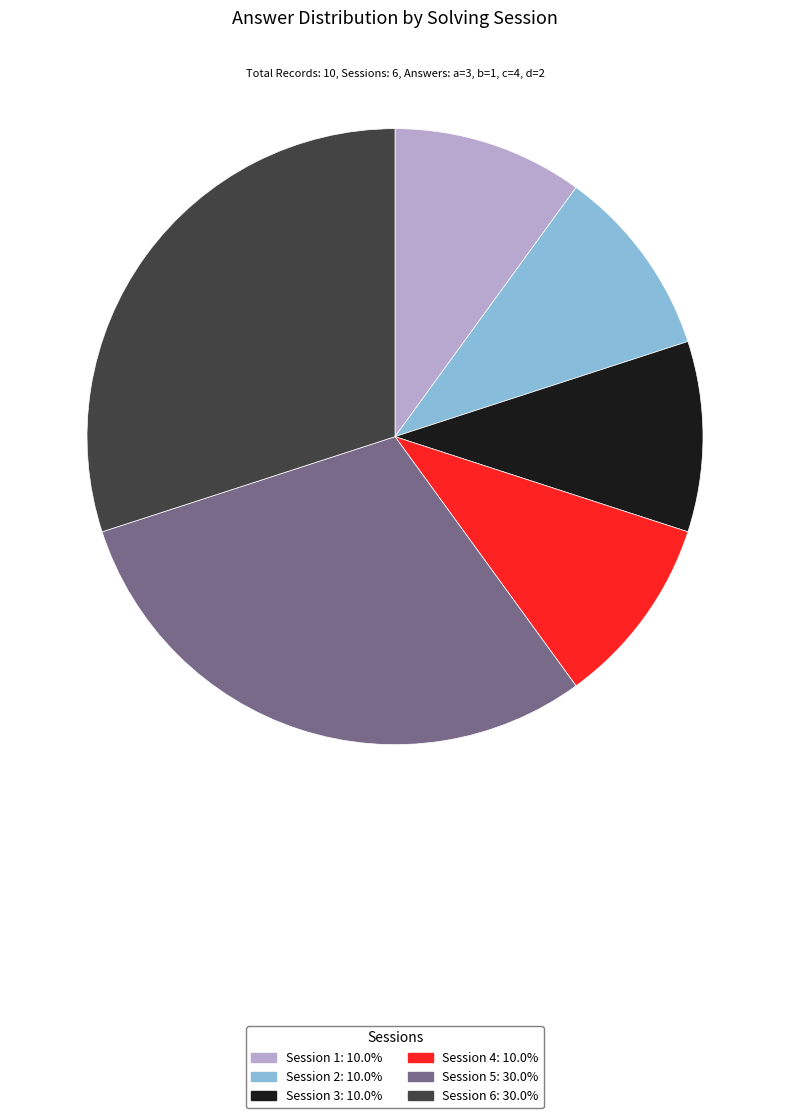

Approximately how many times larger is the value at Session 4: 10.0% compared to Session 1: 10.0%?

1.0